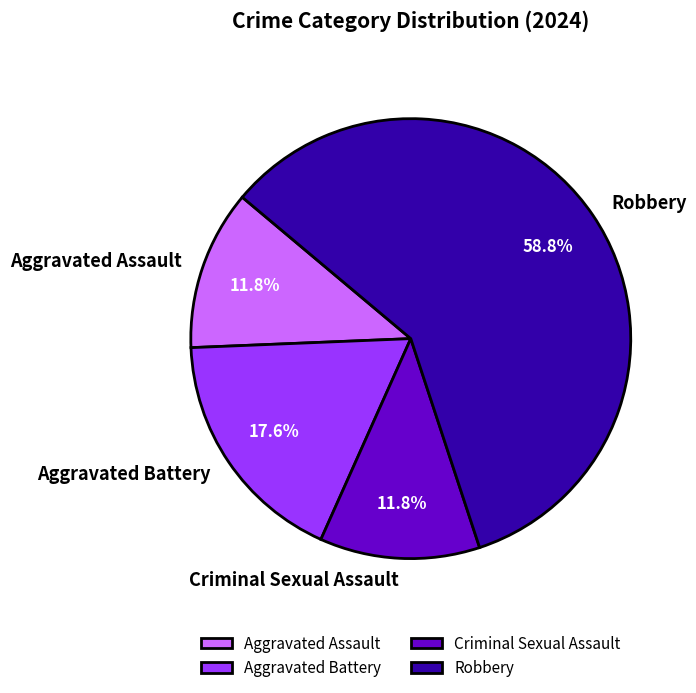

What is the largest slice in the pie chart?

Robbery